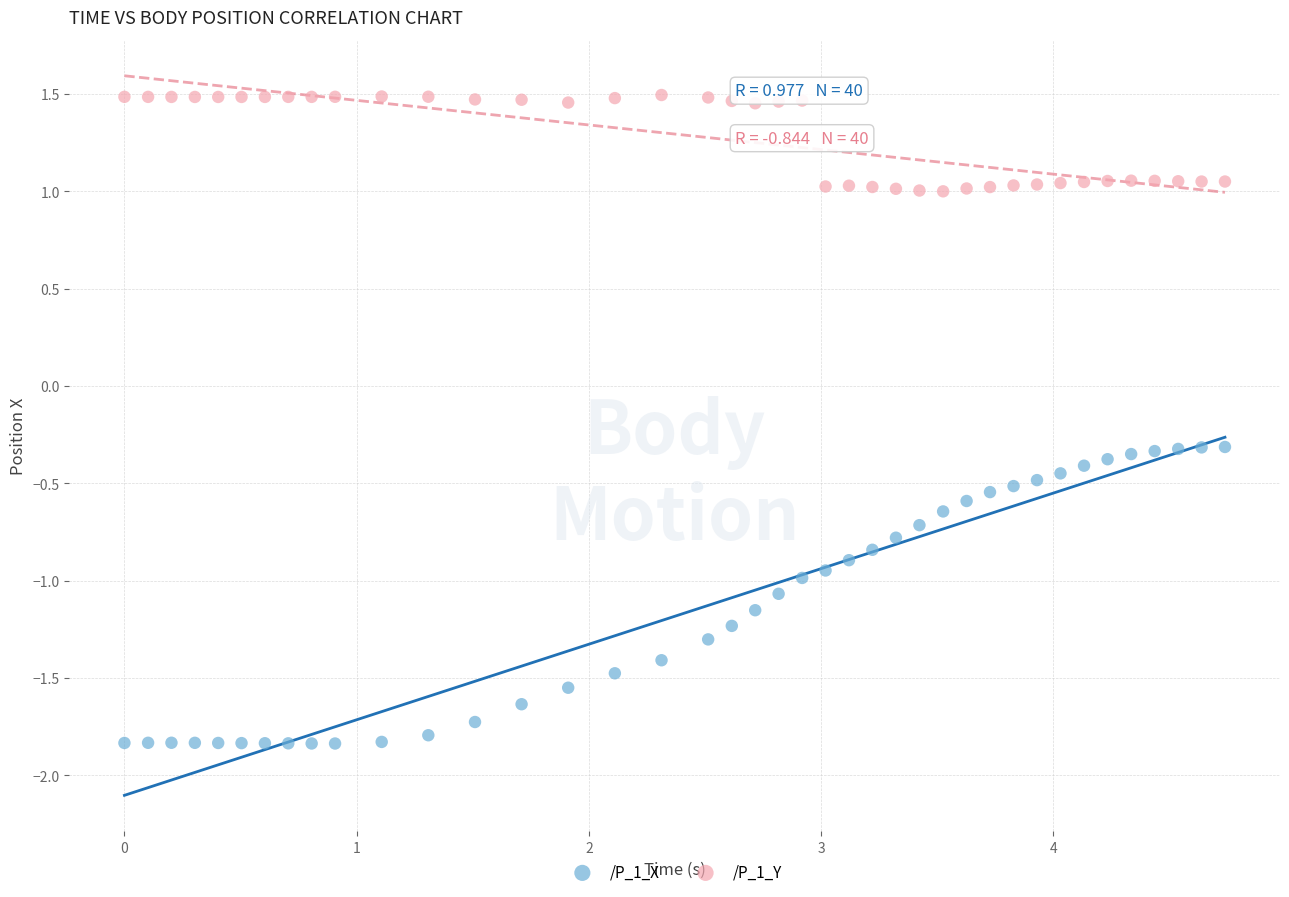

Across all data points, what is the range of X values (max minus min)?

4.7